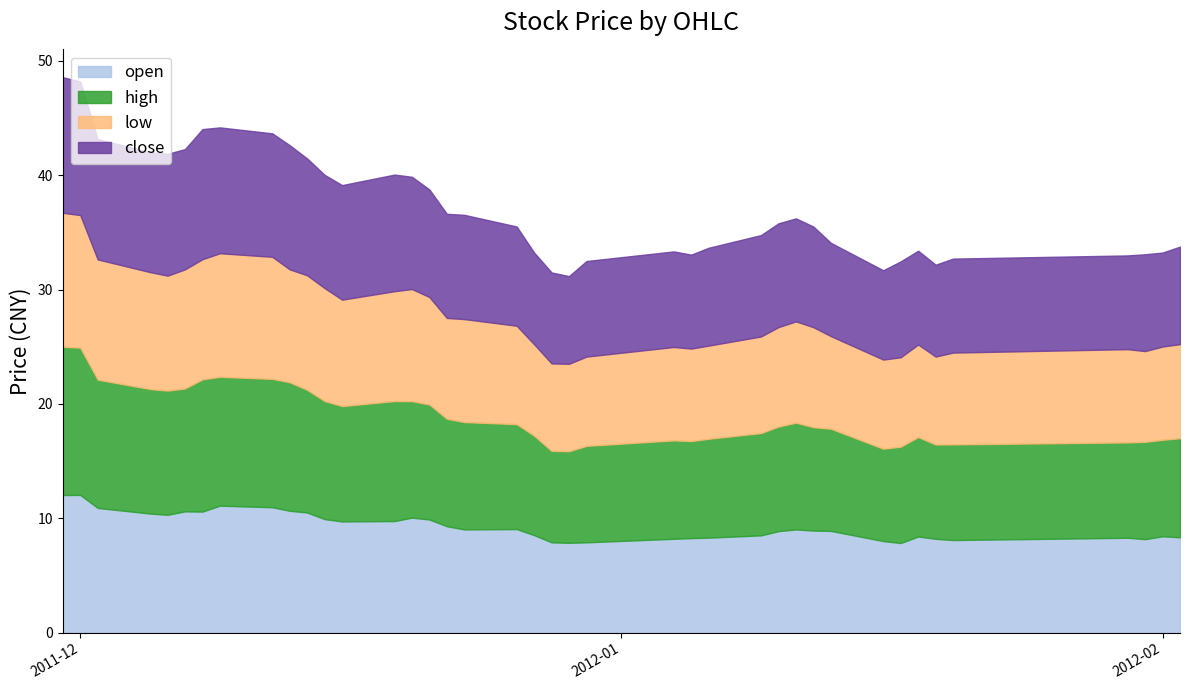

How many data points does each series have?

40